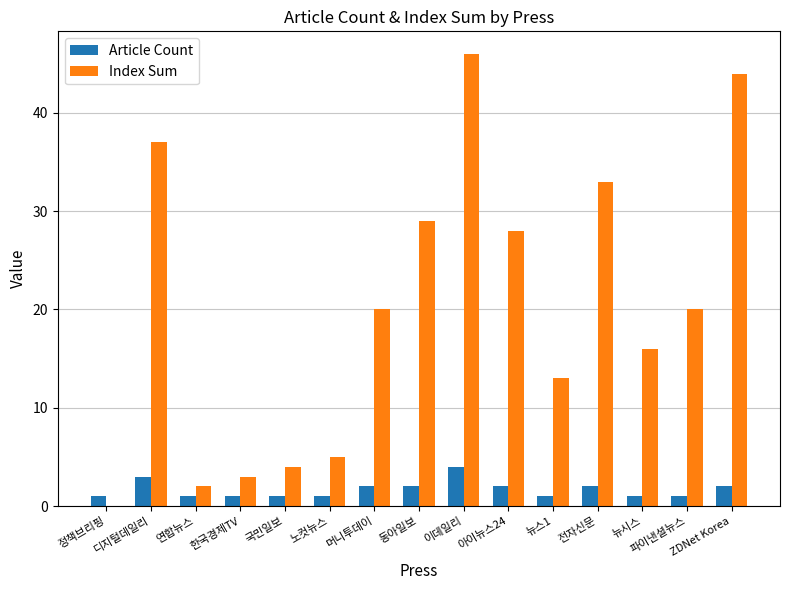

What is the total value across all series at 연합뉴스?

3